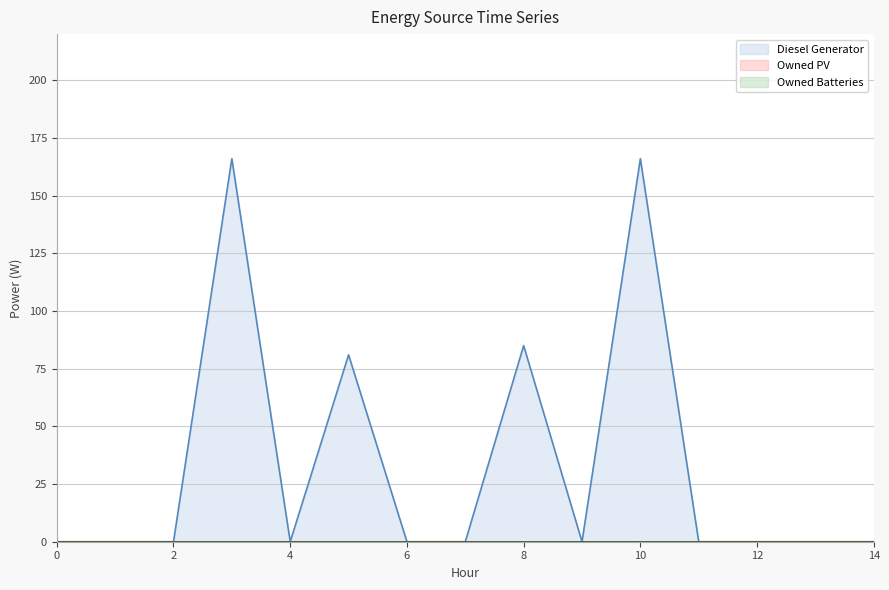

True or false: Diesel Generator has a value of 166 at 3.

True